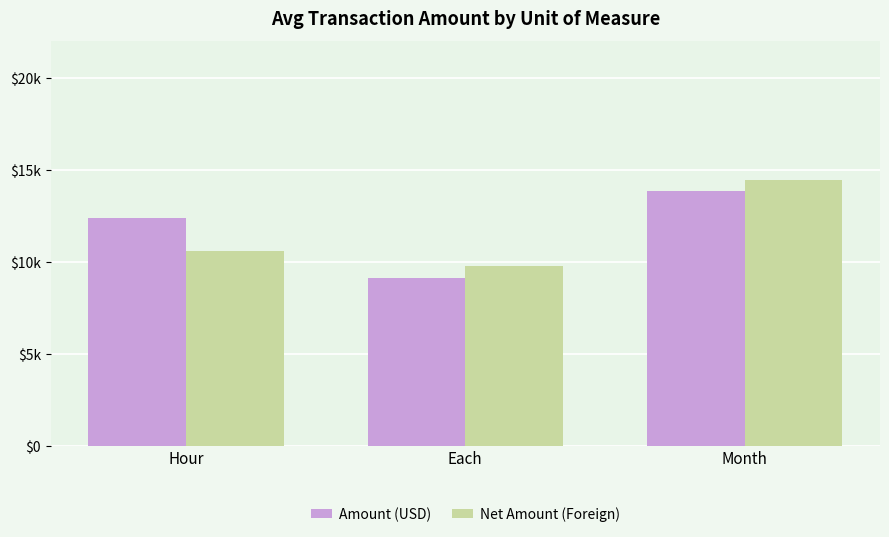

Are the bars horizontal?

No